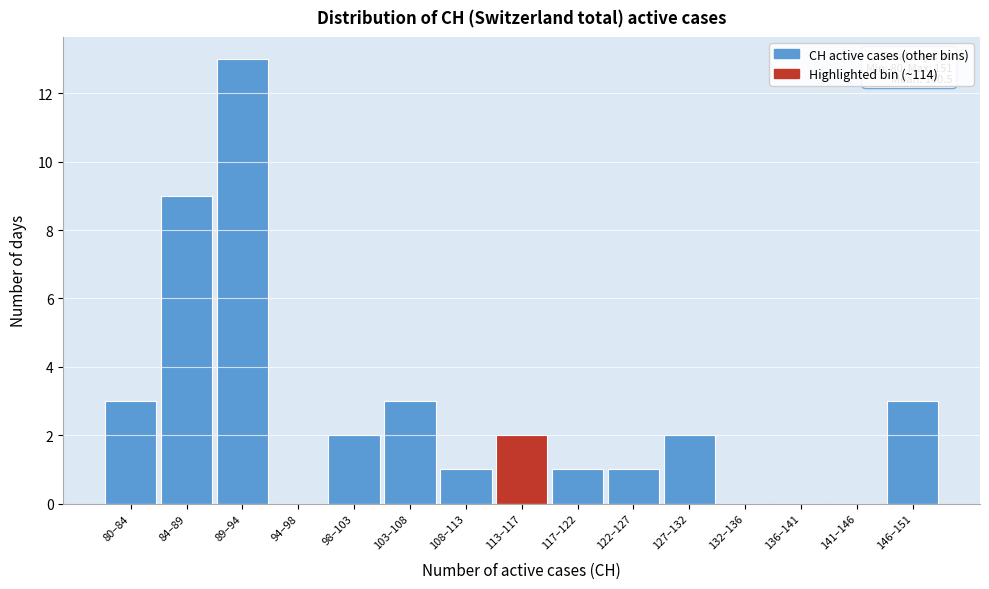

Reading right to left, transcribe all the data shown in this chart.

146–151=3	141–146=0	136–141=0	132–136=0	127–132=2	122–127=1	117–122=1	113–117=2	108–113=1	103–108=3	98–103=2	94–98=0	89–94=13	84–89=9	80–84=3